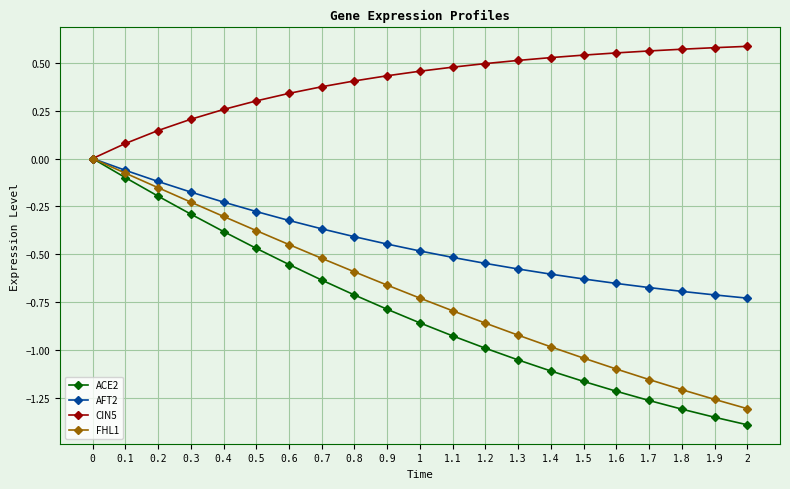

What is the spread (max minus min) of values at 0.8?

1.1